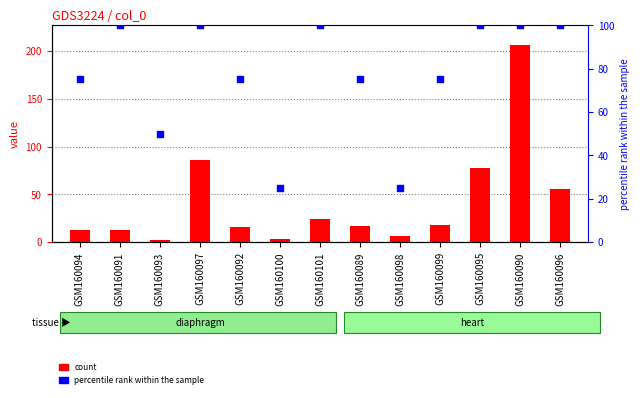

Is the value of count at GSM160101 greater than the value of percentile rank within the sample at GSM160090?

No